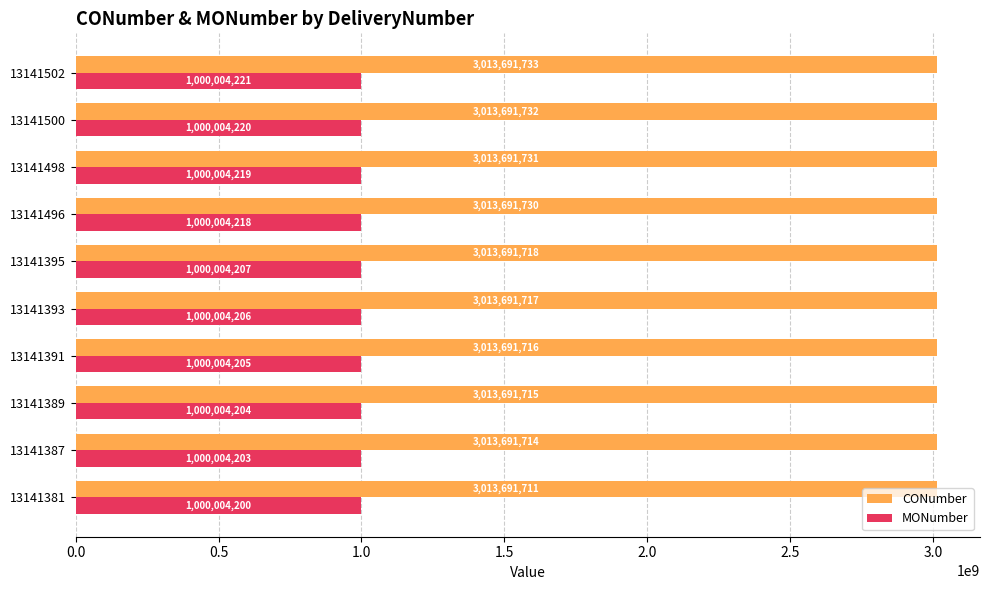

What is the difference between the second highest and minimum values in the CONumber series?

21